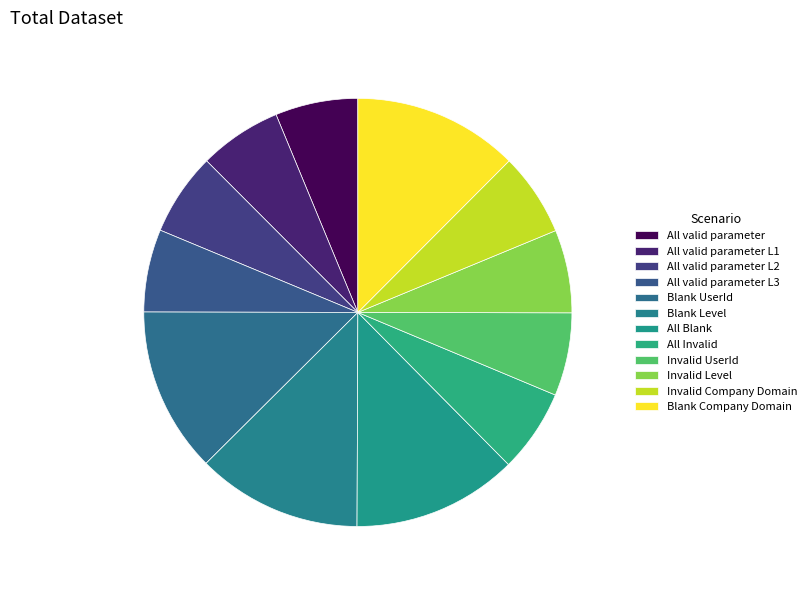

What is the total percentage of All valid parameter L1 and Blank UserId?

18.7%